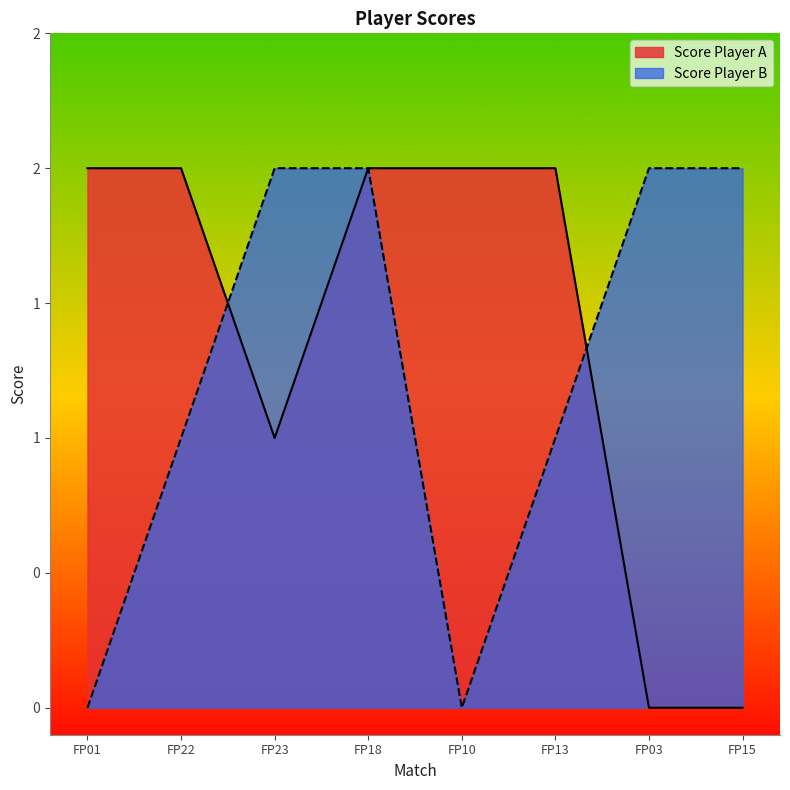

What is the difference between the maximum and second lowest values in the Score Player A series?

2